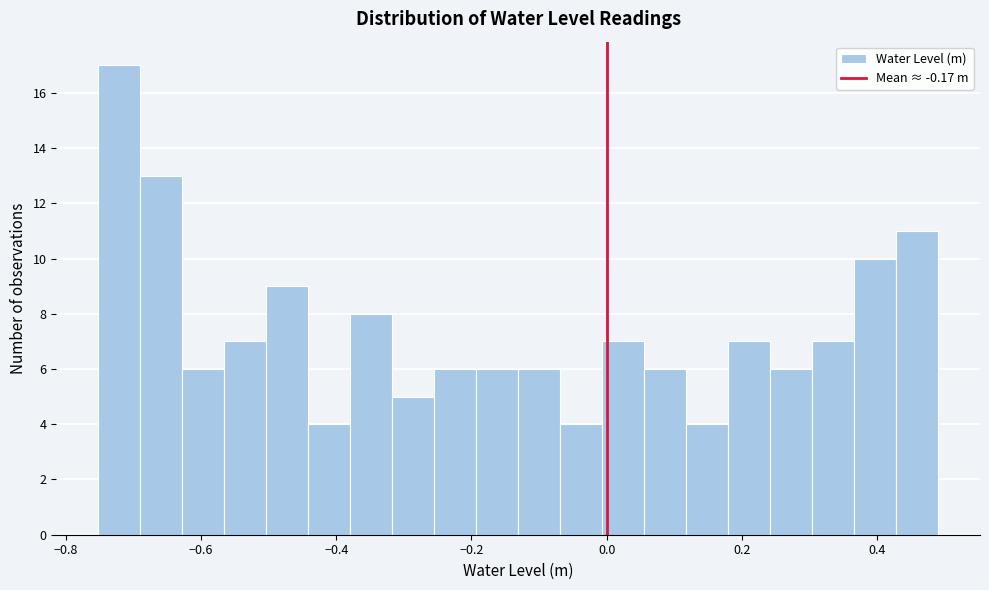

Around what value on the x-axis is the tallest bar? Give the approximate position of its centre, as read against the axis.

-0.72